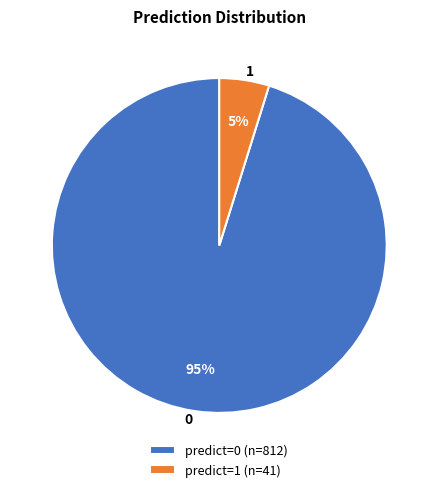

To the nearest percent, what portion does 0 represent?

95%